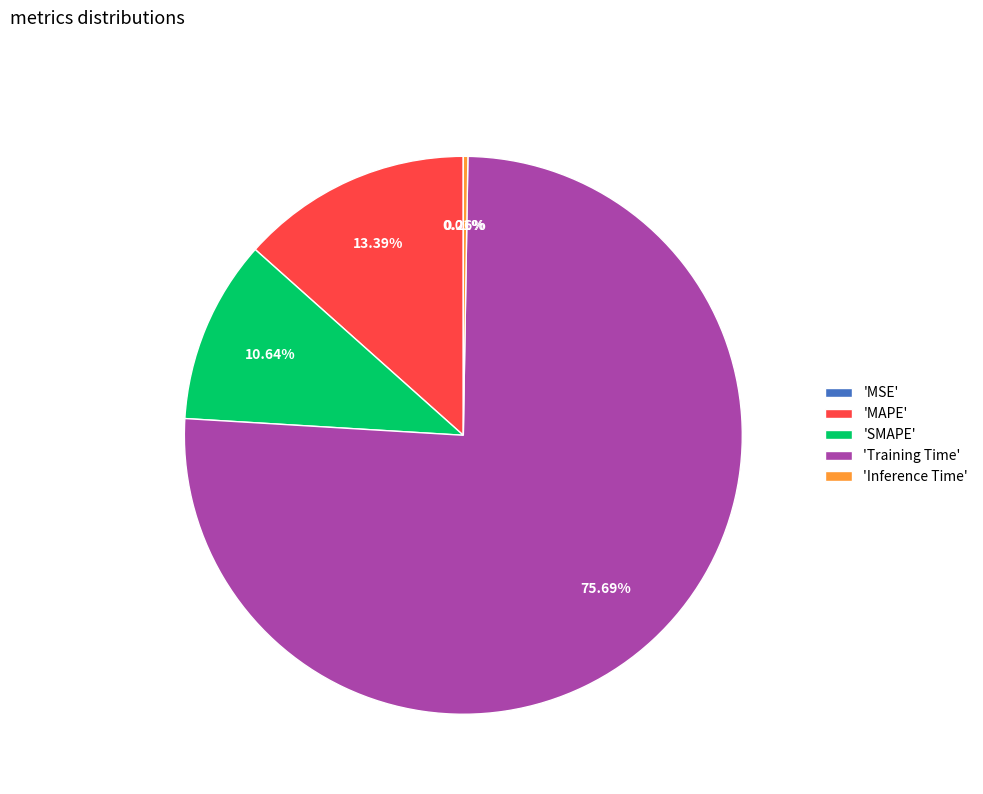

Which slice is the largest?

'Training Time'